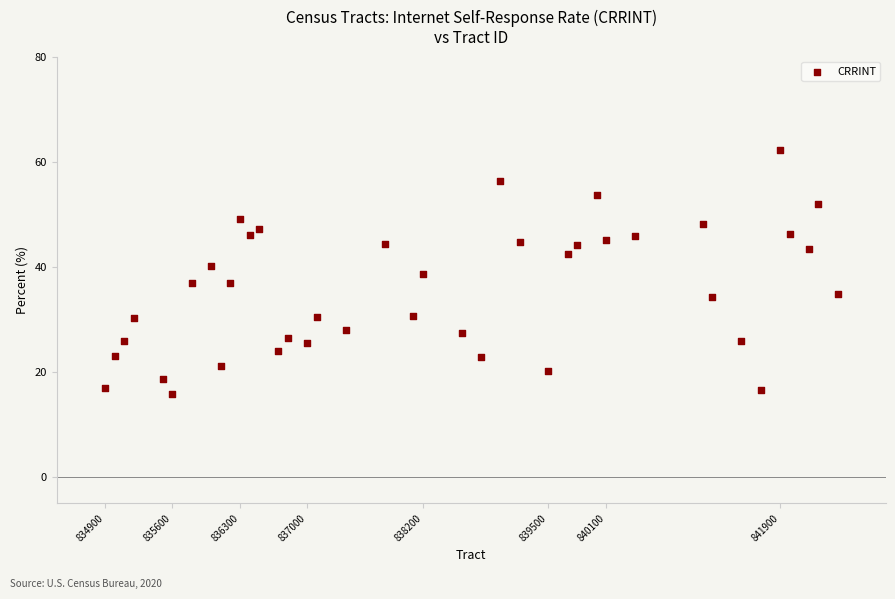

What is the range of X values (max minus min)?

7600.0